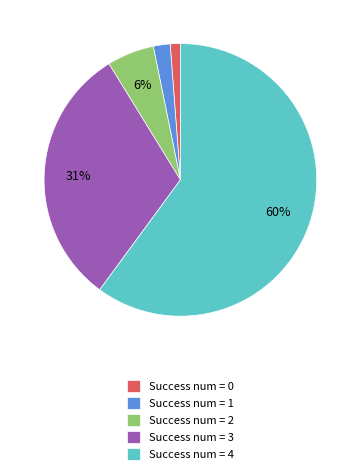

Is the sum of Success num = 4 and Success num = 2 greater than half?

Yes